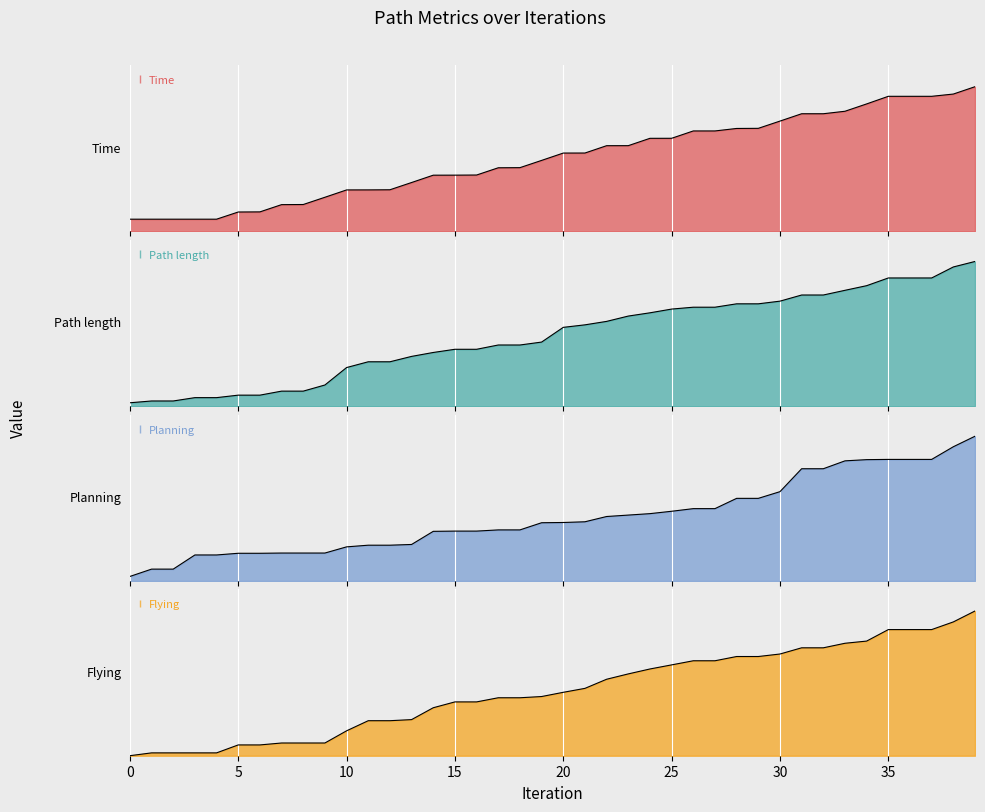

What is the total value across all series at 13?

90.7